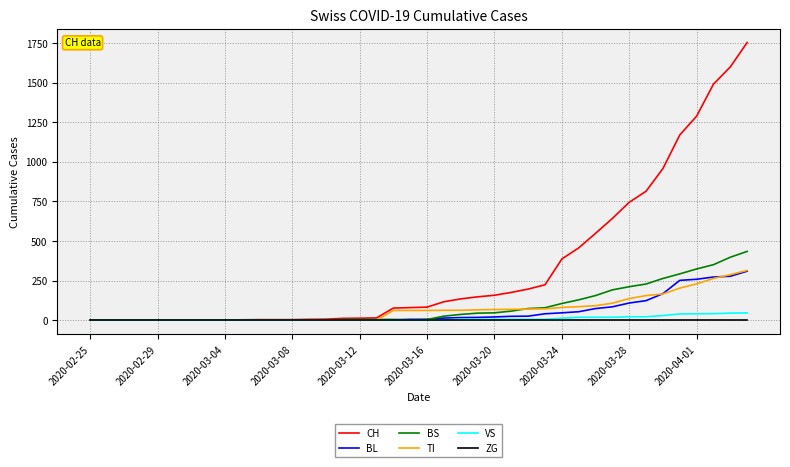

Which series has the largest range (max minus min)?

CH